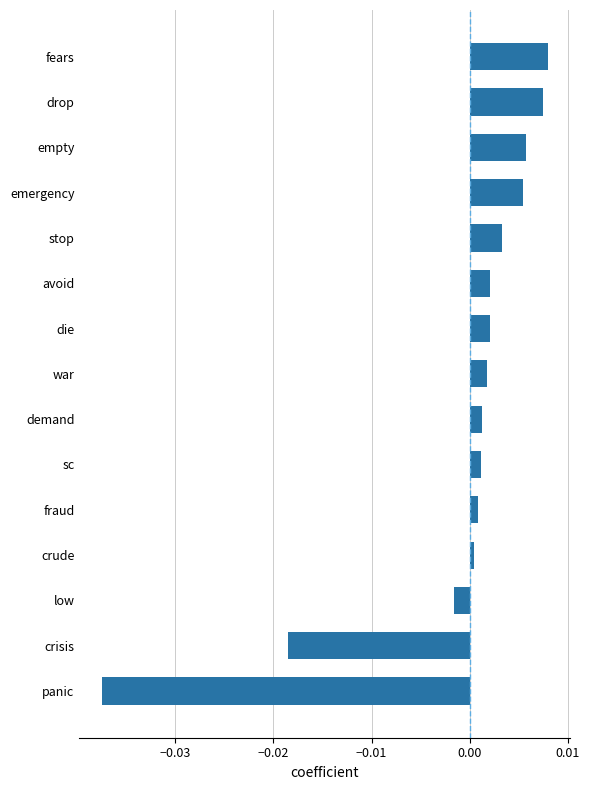

Between sc and emergency, which is larger?

emergency